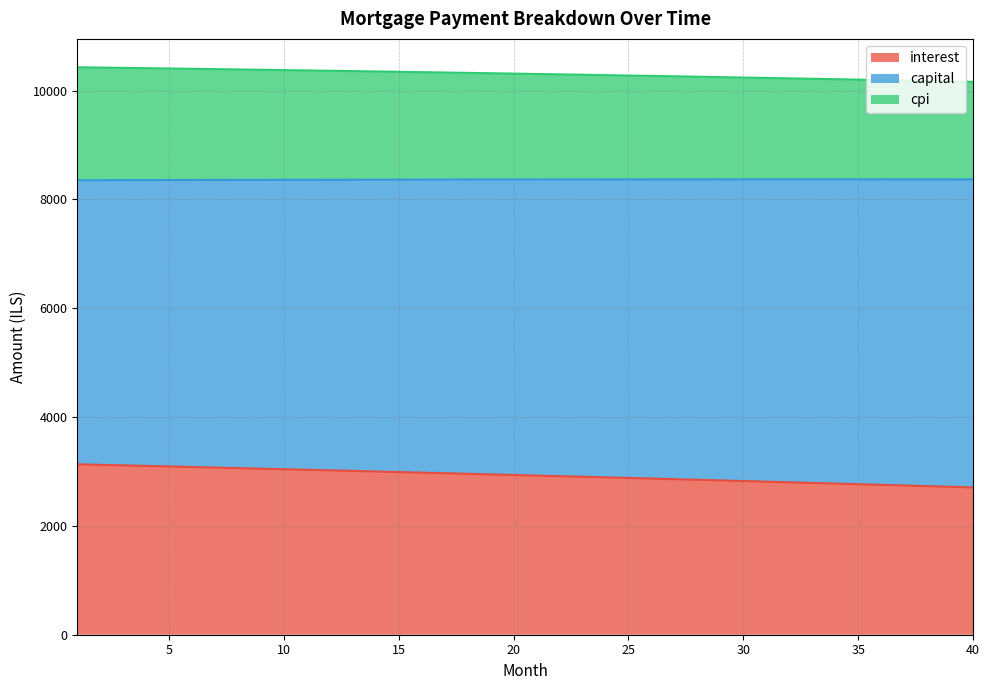

What value does the interest series have at 21?

2924.5